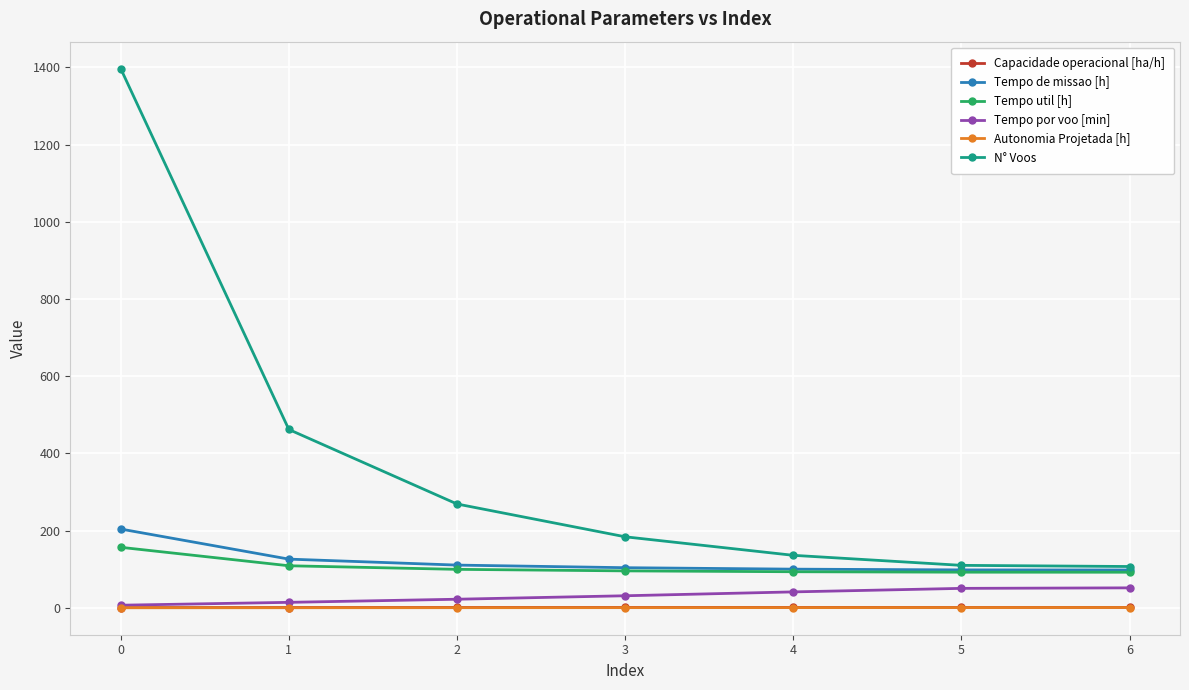

The value of Tempo de missao [h] at 6 is 98.0. True or false?

True